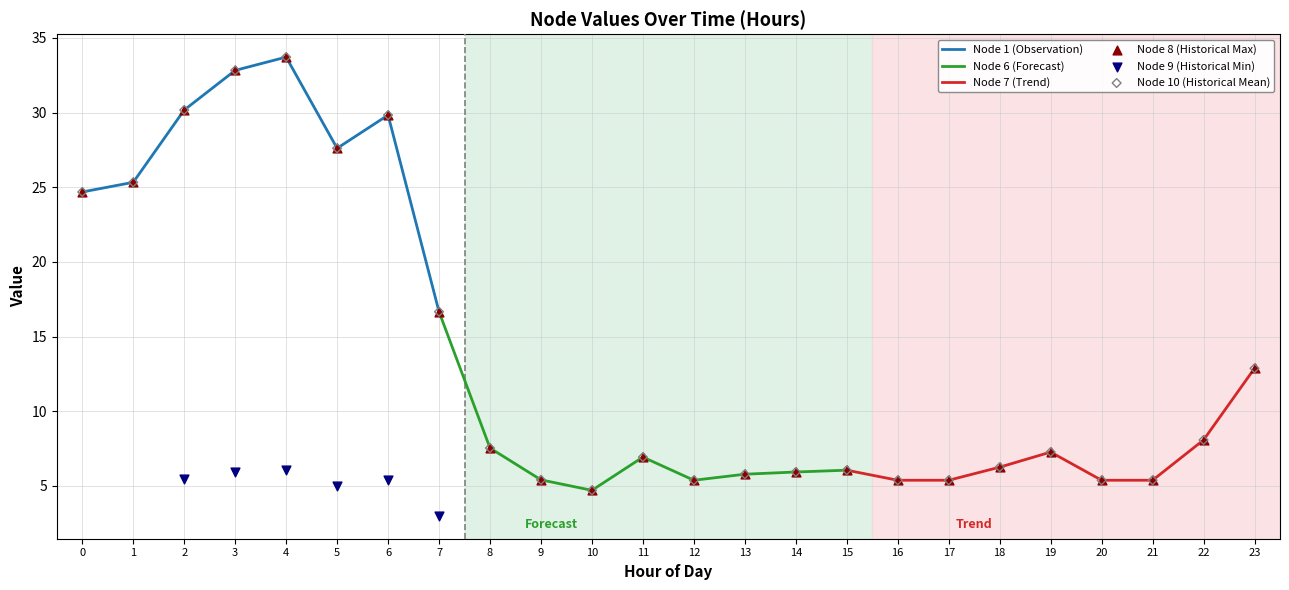

At which label does Node 1 (Observation) reach its minimum?

7